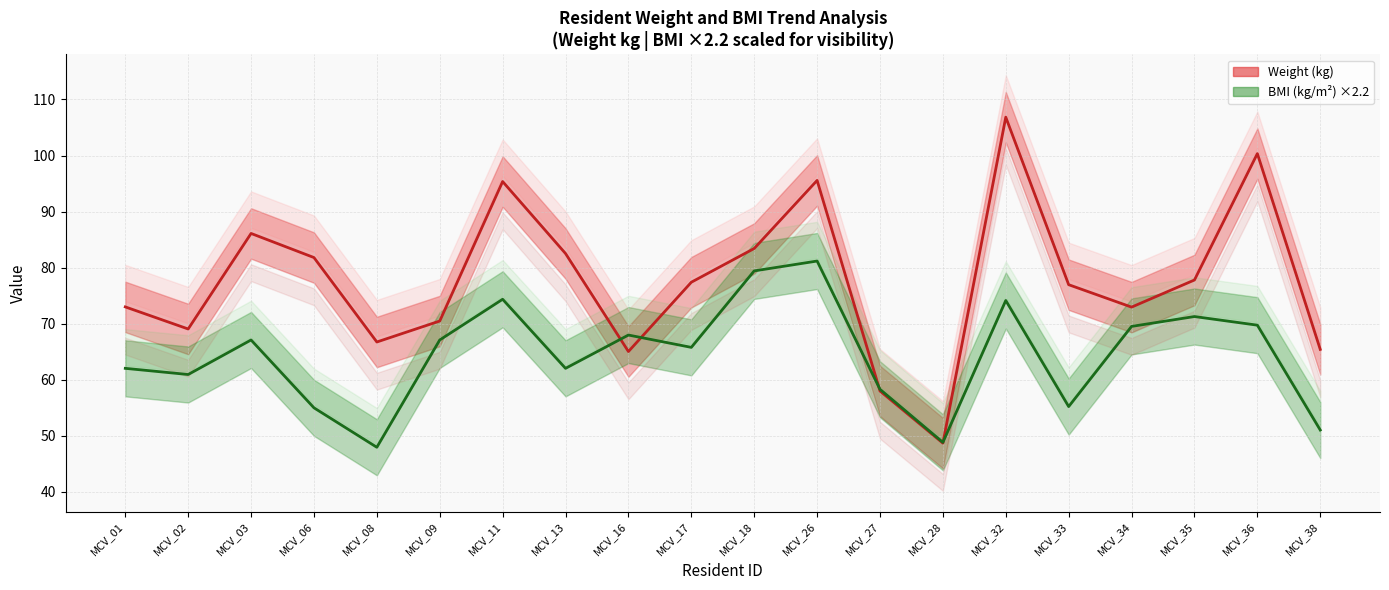

How many series are shown in this chart?

2